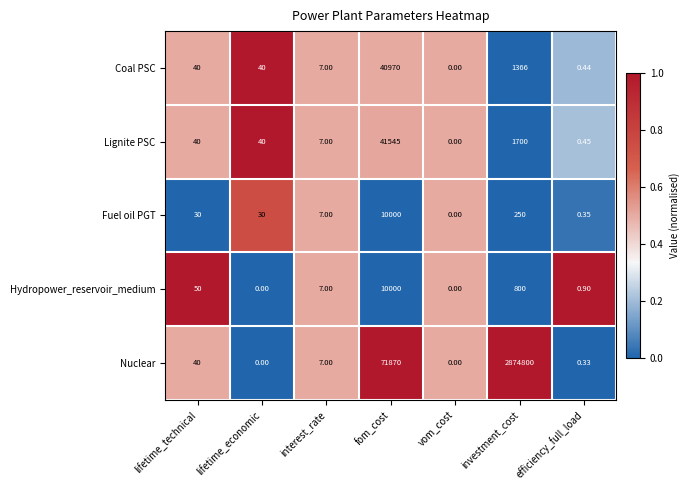

Is the value of Fuel oil PGT at lifetime_economic greater than the value of Hydropower_reservoir_medium at vom_cost?

Yes